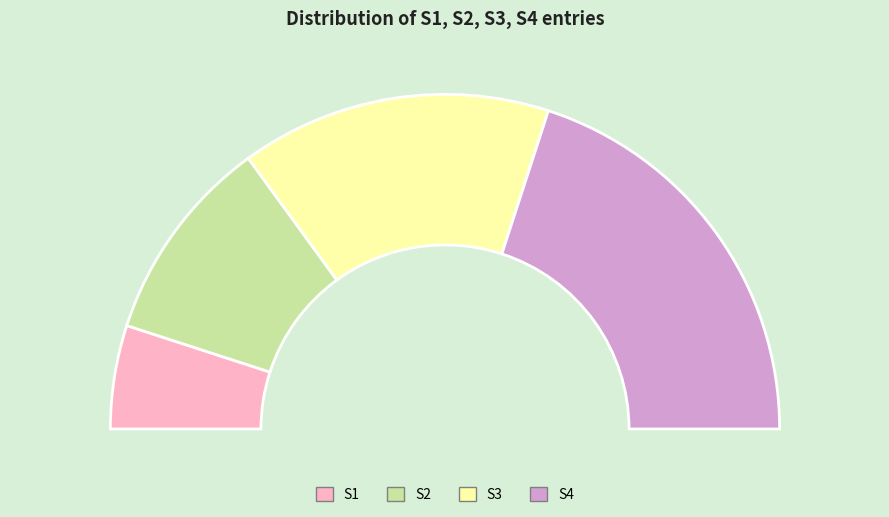

Does any single category account for the majority?

No